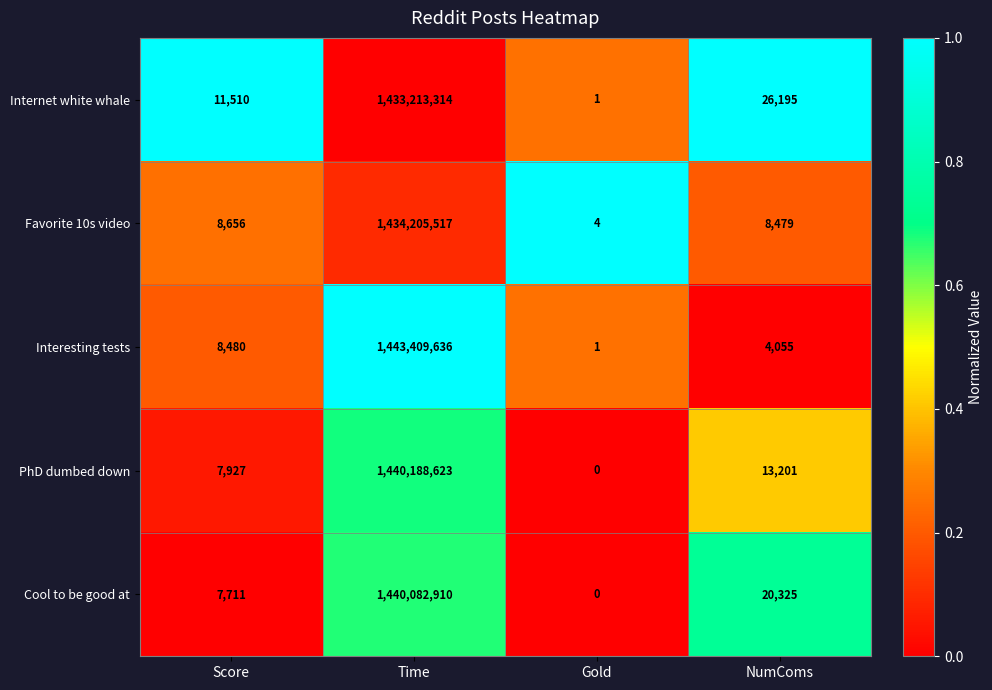

Which series has the largest total across all categories?

Interesting tests